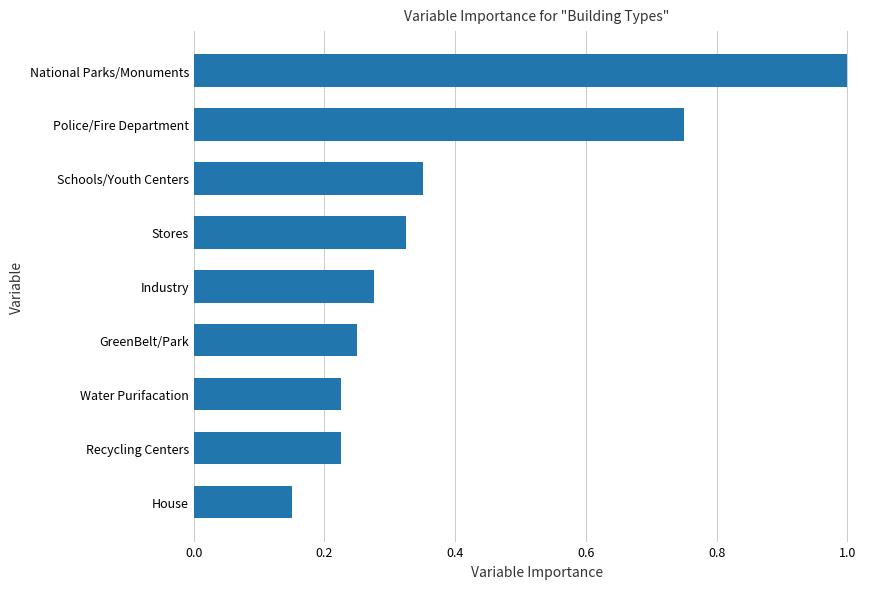

What is the change in value from House to Schools/Youth Centers?

+0.2